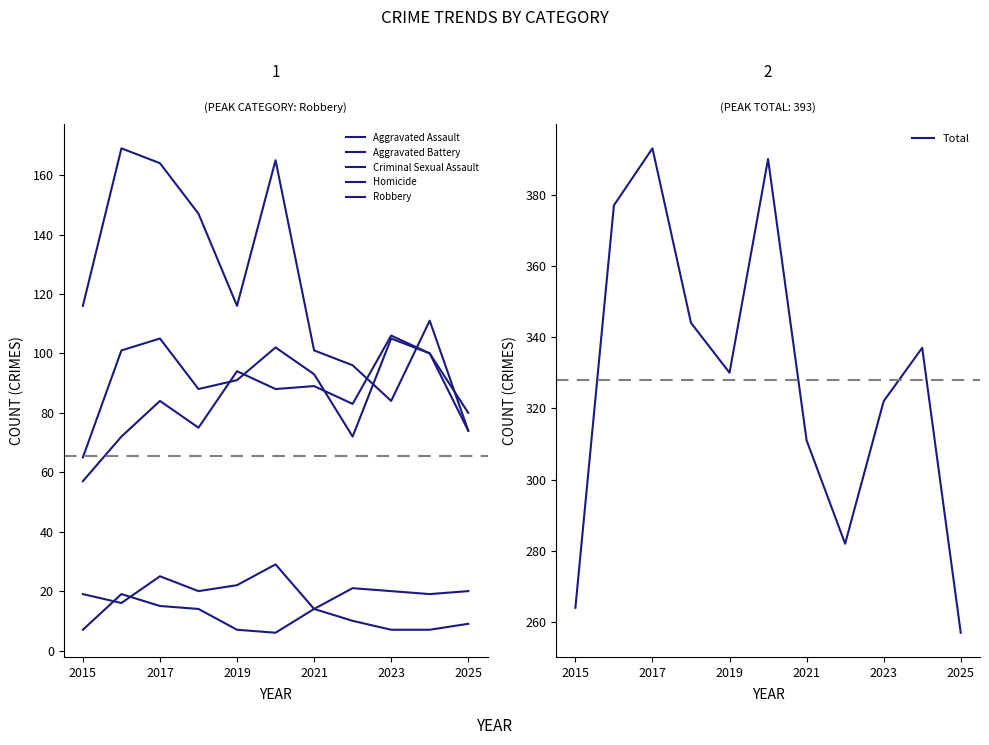

Which category has the highest value in the Total series?

2017